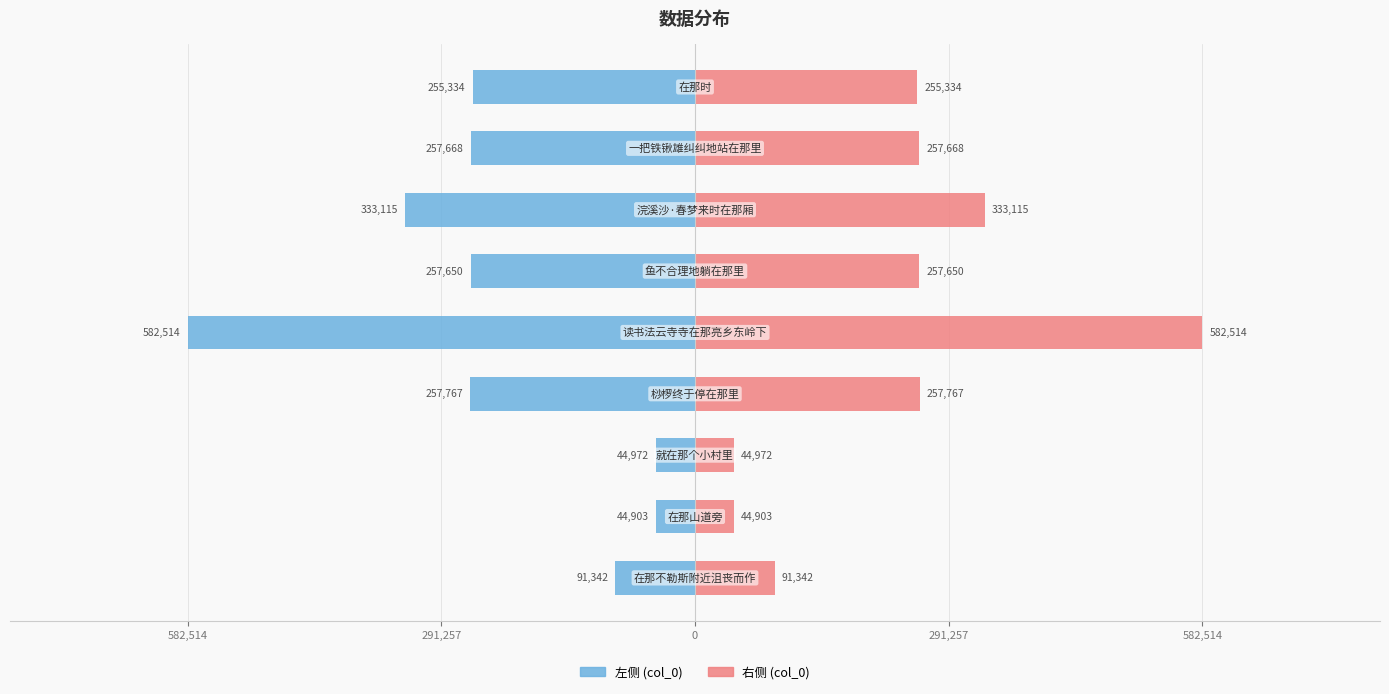

At 291,257, list the series in order from largest to smallest.

col_0 (右), col_0 (左)